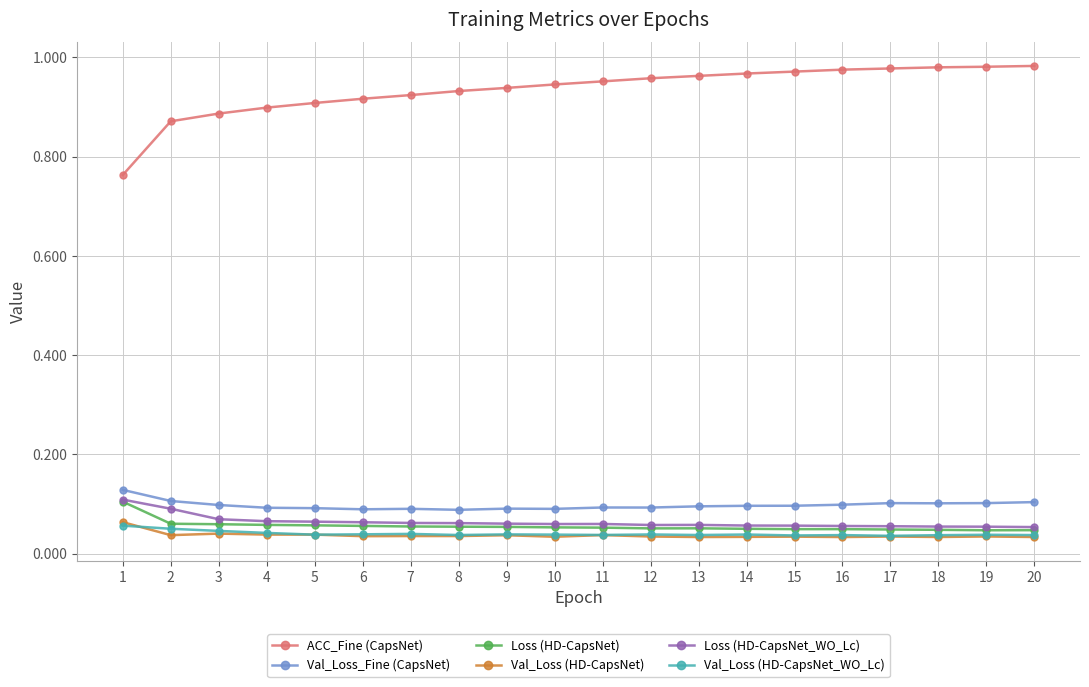

True or false: Val_Loss (HD-CapsNet) and Loss (HD-CapsNet_WO_Lc) intersect in this chart.

False